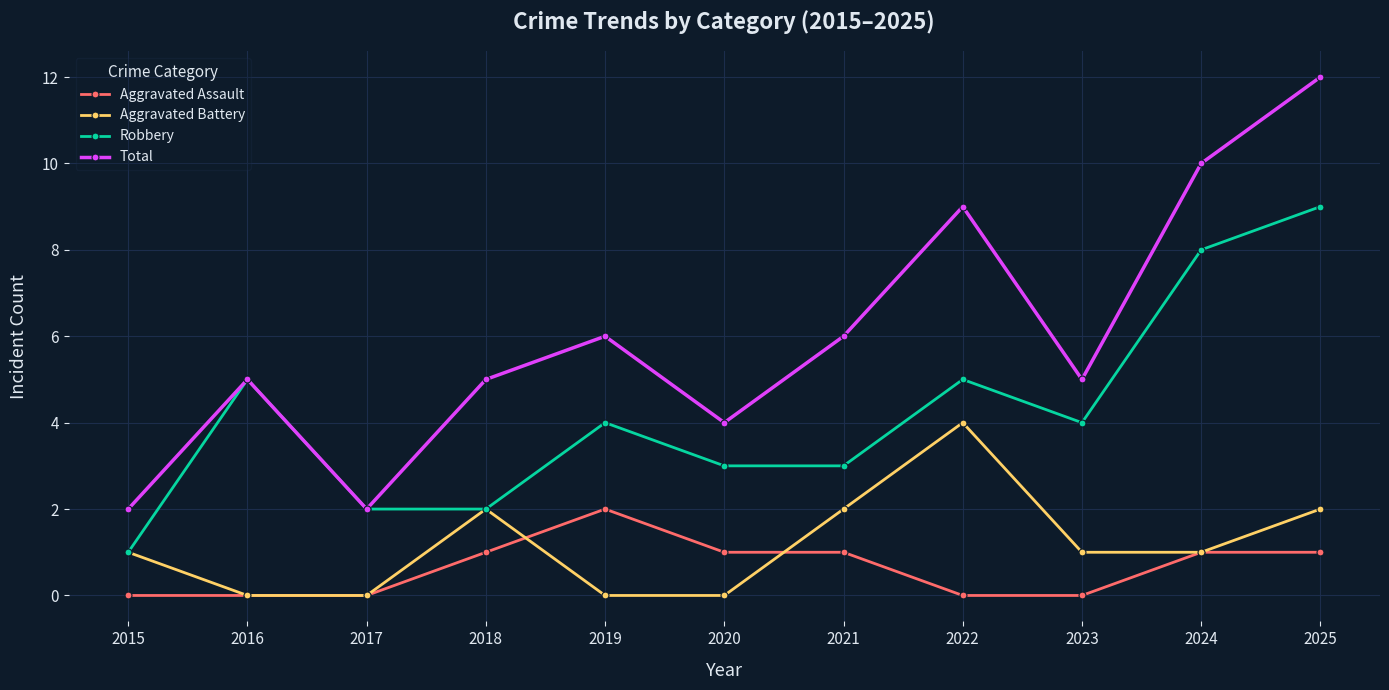

What value does the Robbery series have at 2019?

4